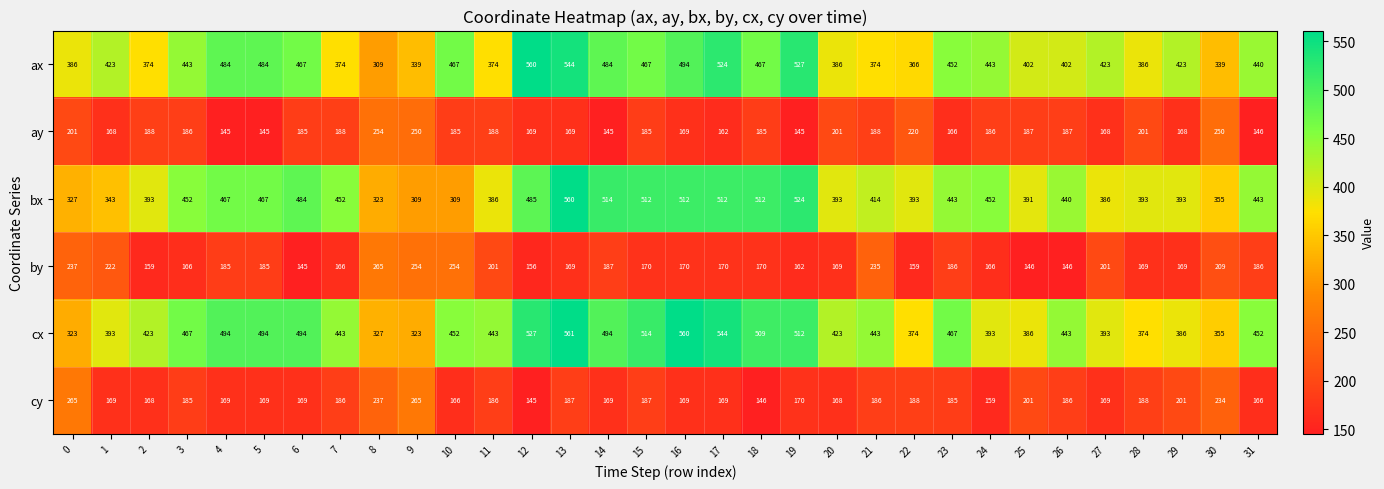

What is the difference between the second highest and minimum values in the ax series?

235